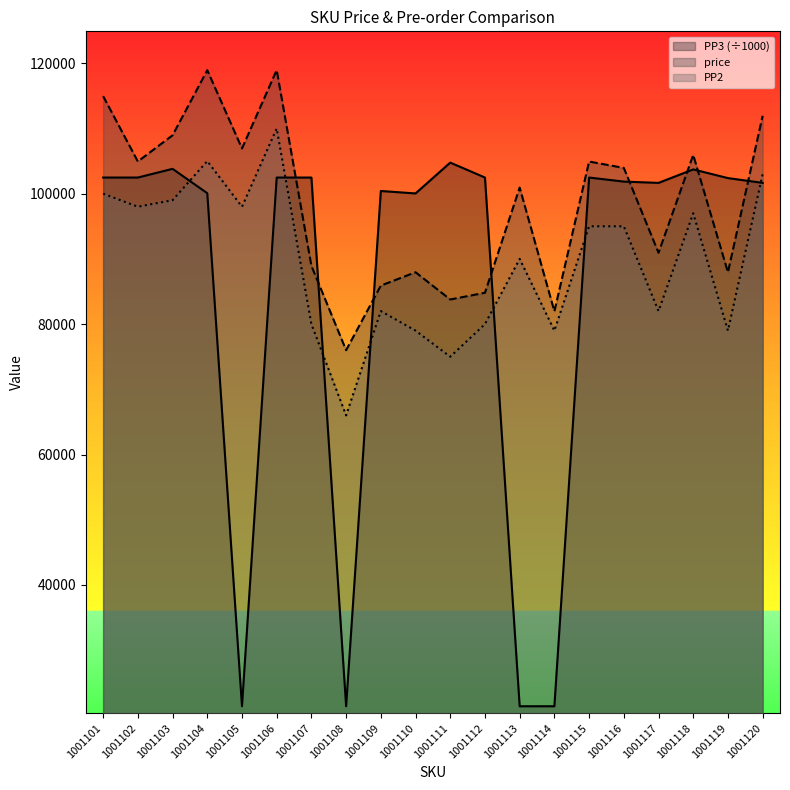

What is the difference between the PP3 values at 1001113 and 1001104?

78673.5